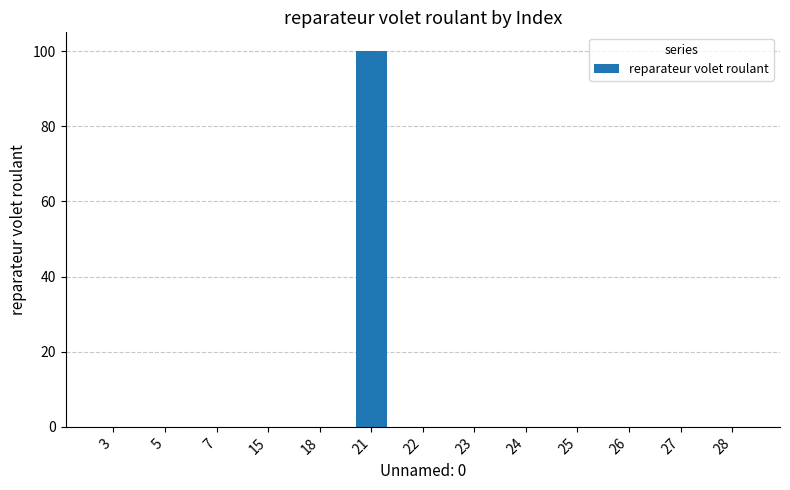

Are the bars horizontal?

No